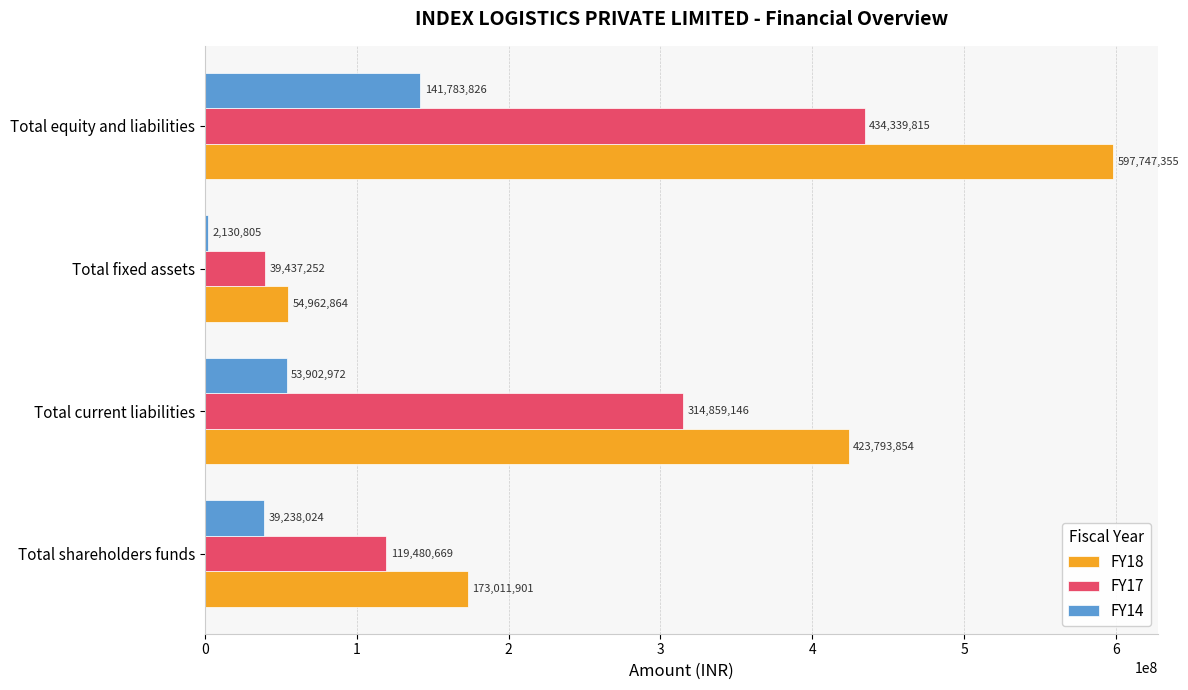

Which series has the widest spread of values?

FY18